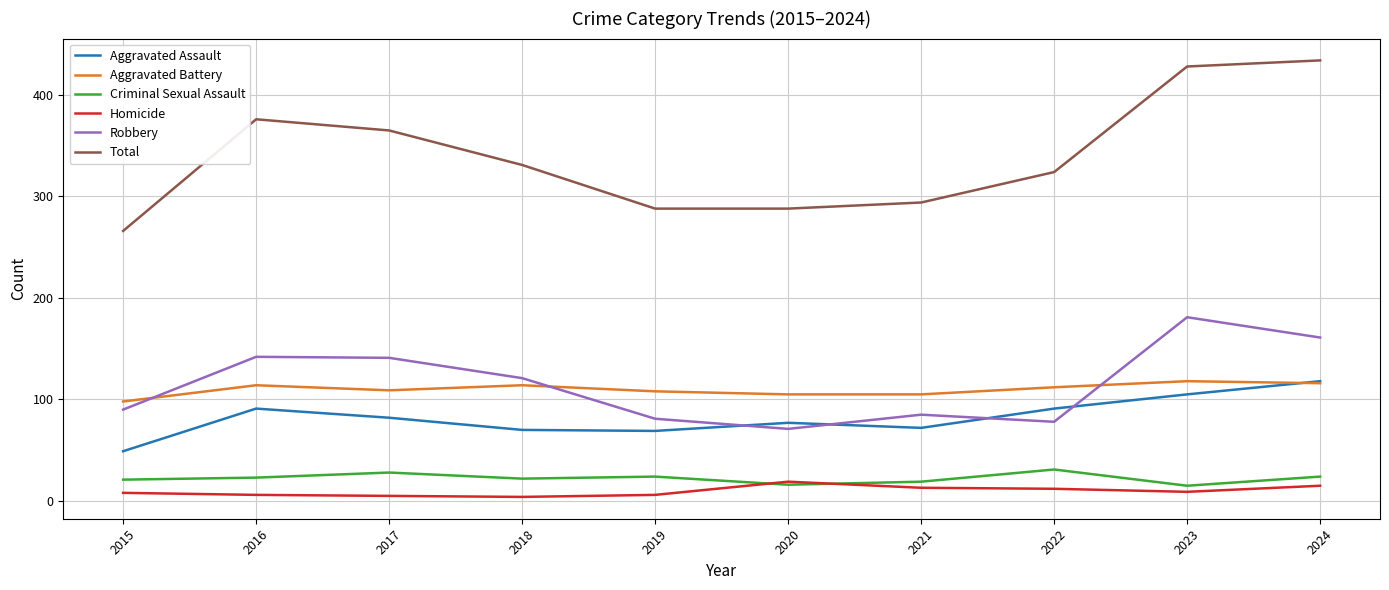

Which series has the largest total across all categories?

Total